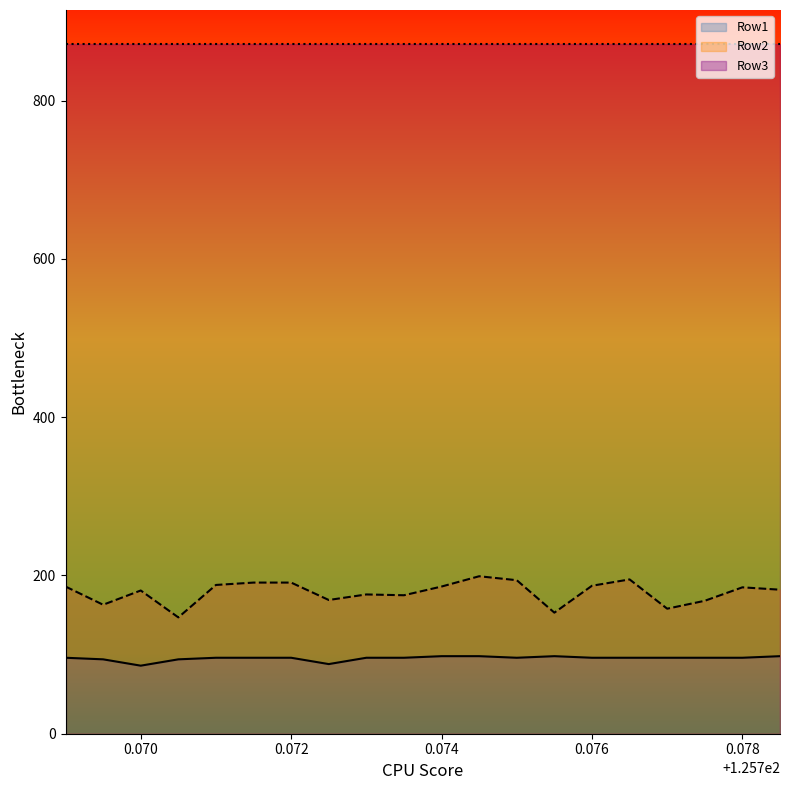

Where is the first local minimum for Row1?

0.070